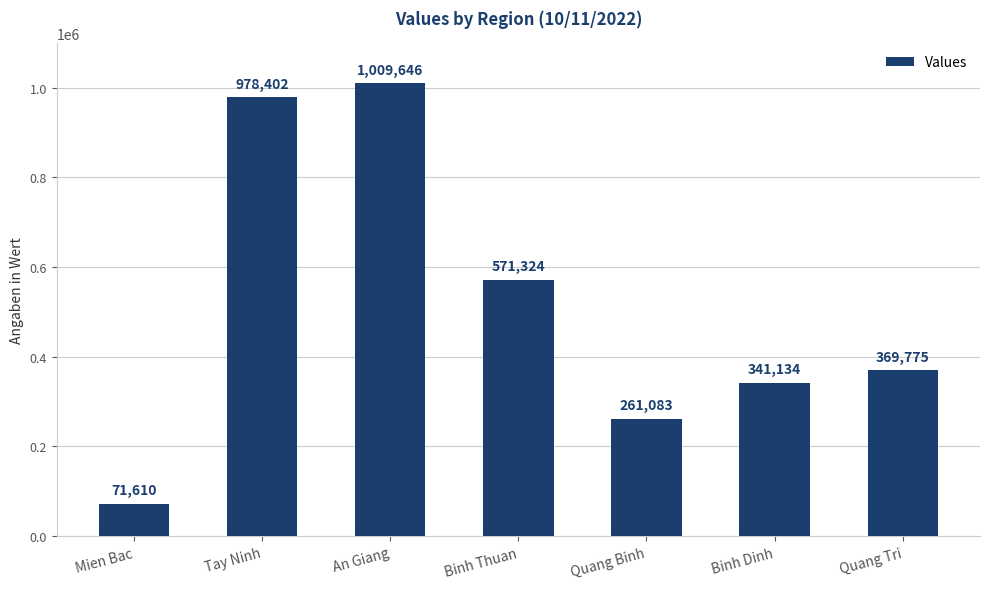

Which category has the highest value across all series?

An Giang